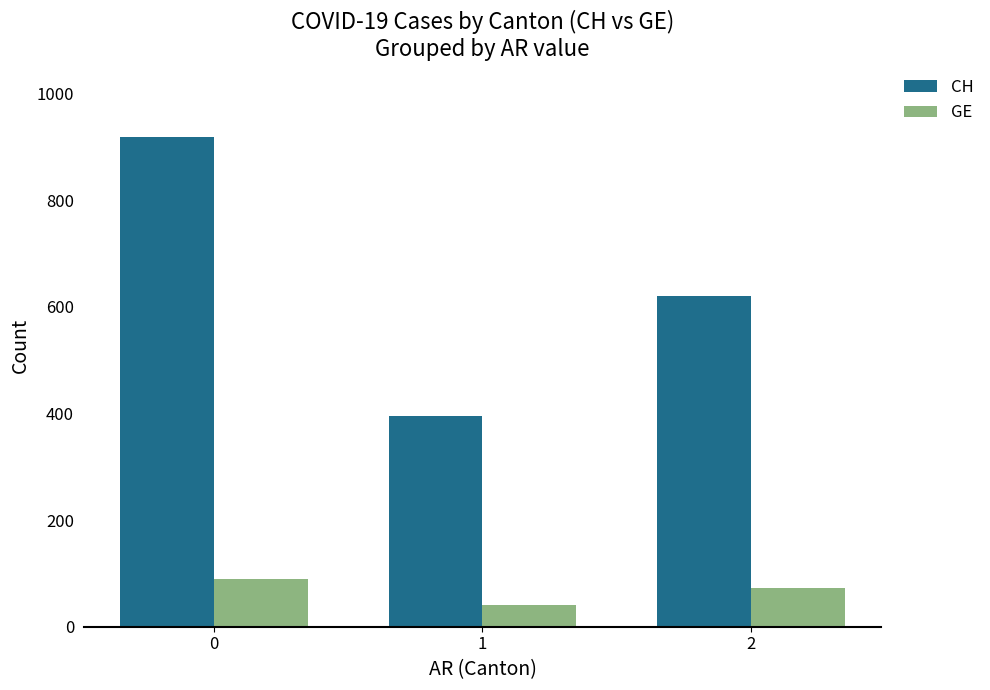

Which series has the largest total across all categories?

CH